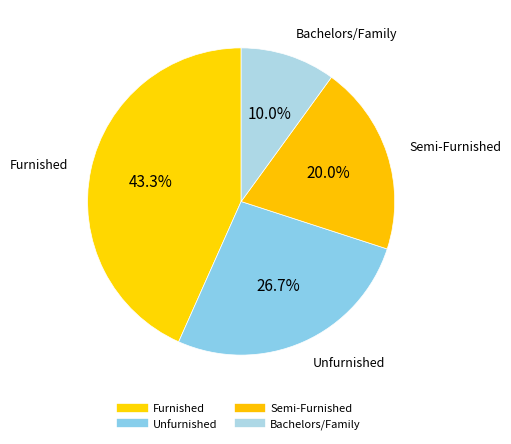

What is the ratio of the value at Unfurnished to the value at Semi-Furnished?

1.3